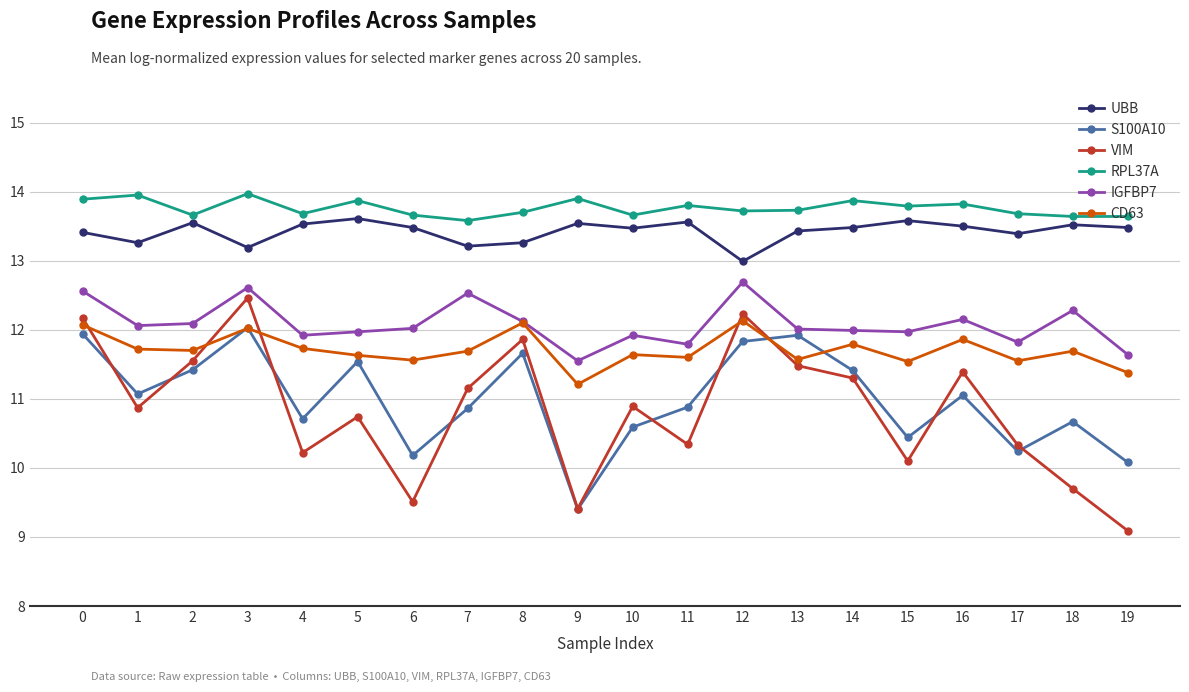

Which series has the largest total across all categories?

RPL37A